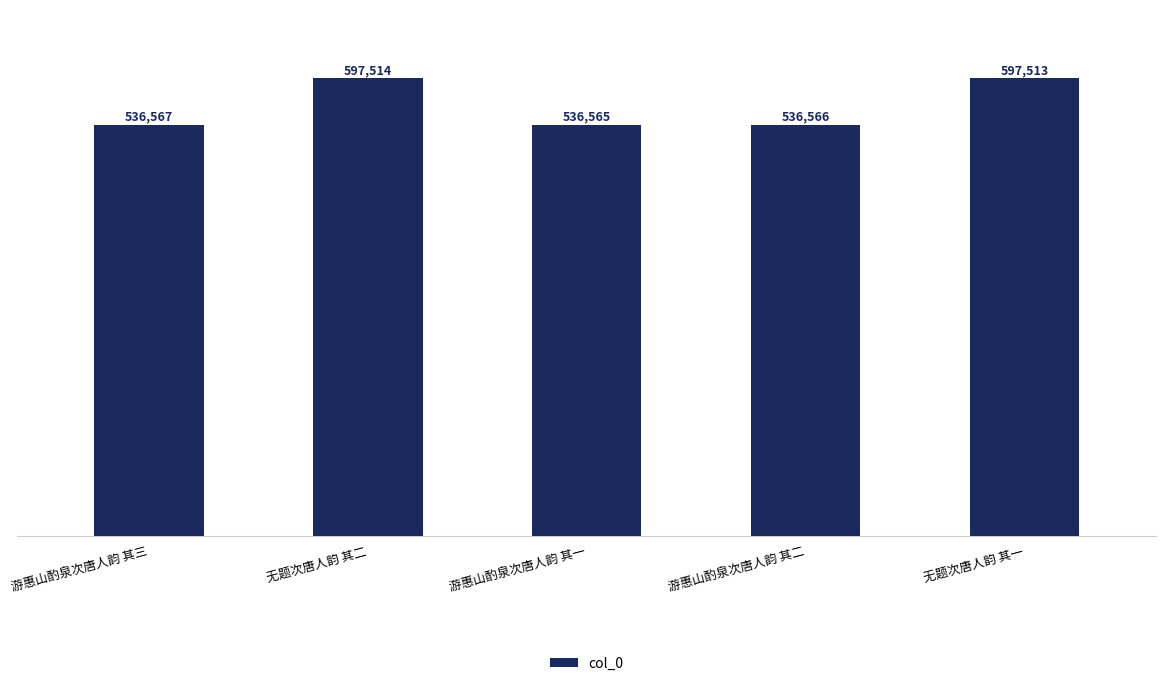

Reading left to right, transcribe all the data shown in this chart.

游惠山酌泉次唐人韵 其三=536567	无题次唐人韵 其二=597514	游惠山酌泉次唐人韵 其一=536565	游惠山酌泉次唐人韵 其二=536566	无题次唐人韵 其一=597513